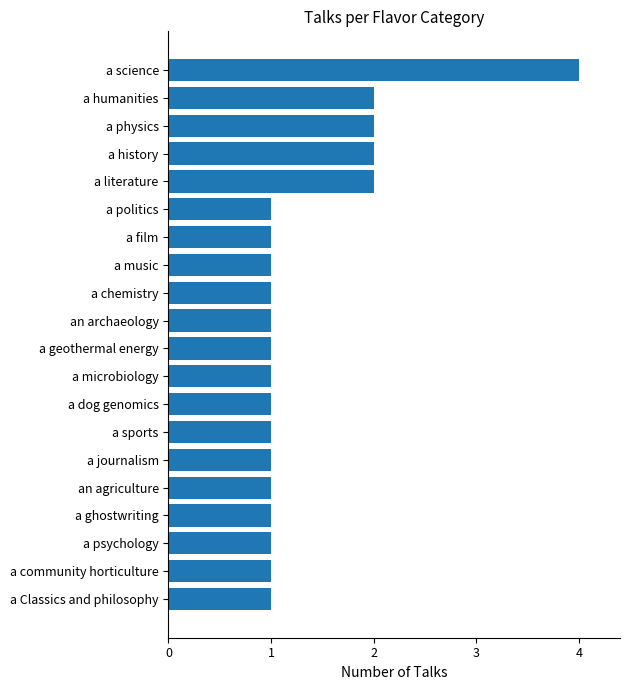

The chart shows a value of 2 at a dog genomics. True or false?

False